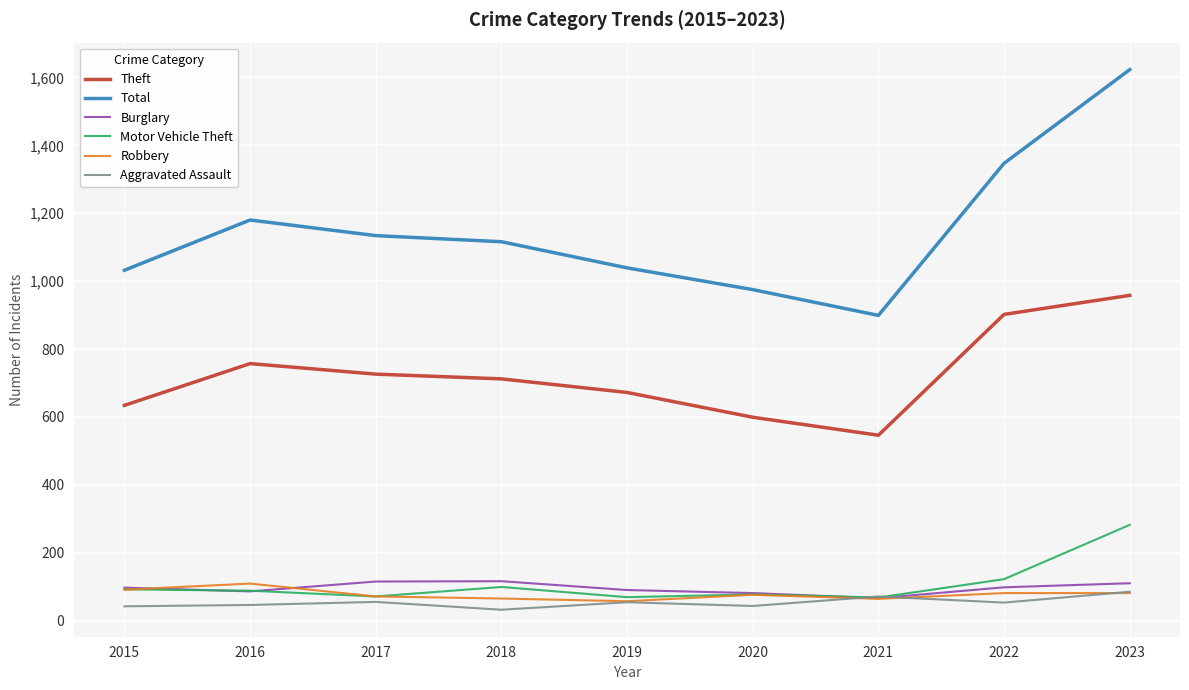

At which category is the sum across all series the highest?

2023